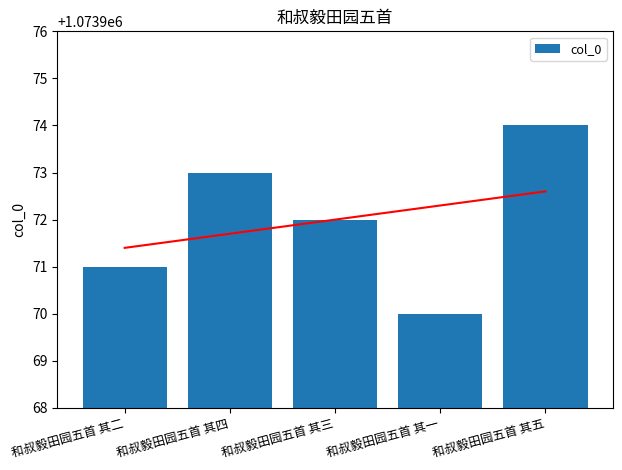

What is the ratio of the value at 和叔毅田园五首 其四 to the value at 和叔毅田园五首 其五?

1.0